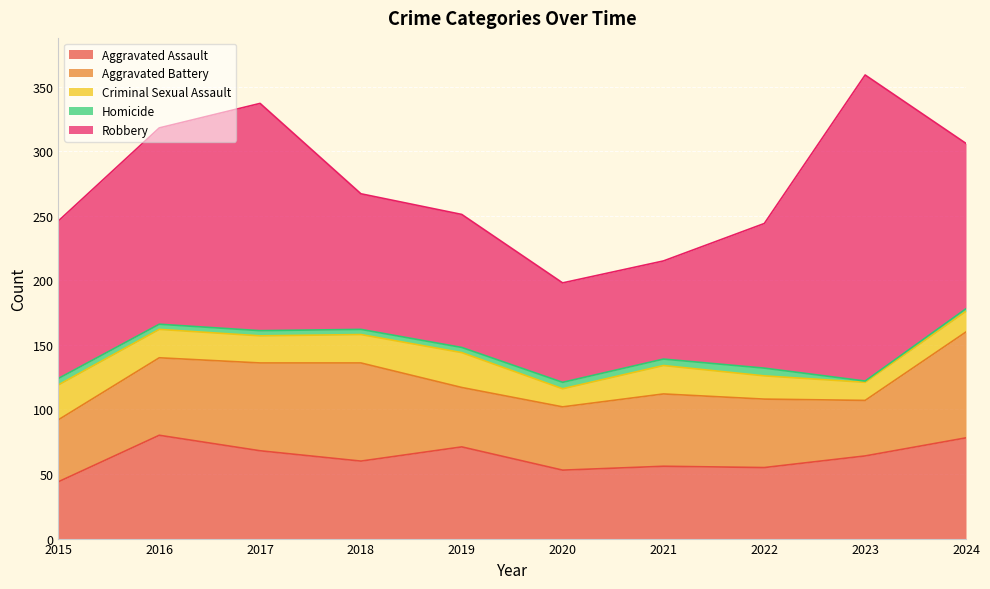

True or false: Homicide and Robbery cross at least once.

False